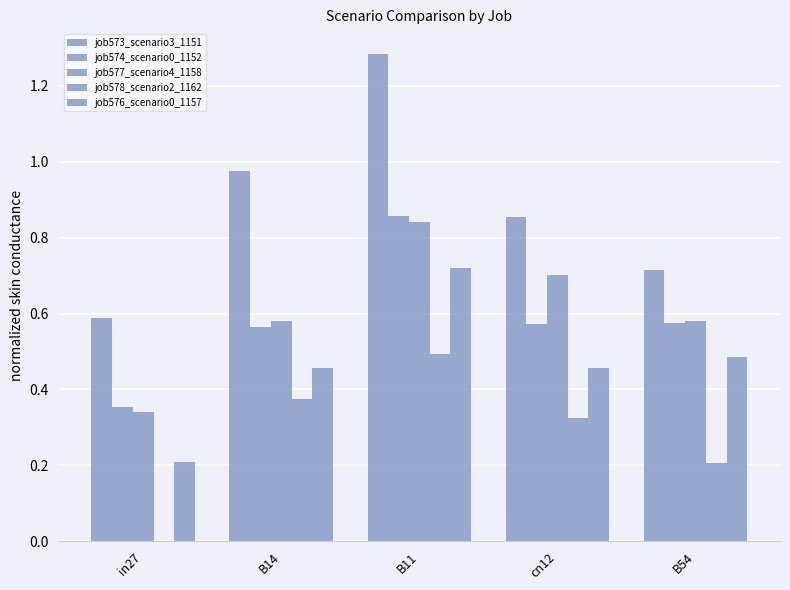

How many values in job578_scenario2_1162 are above zero?

4